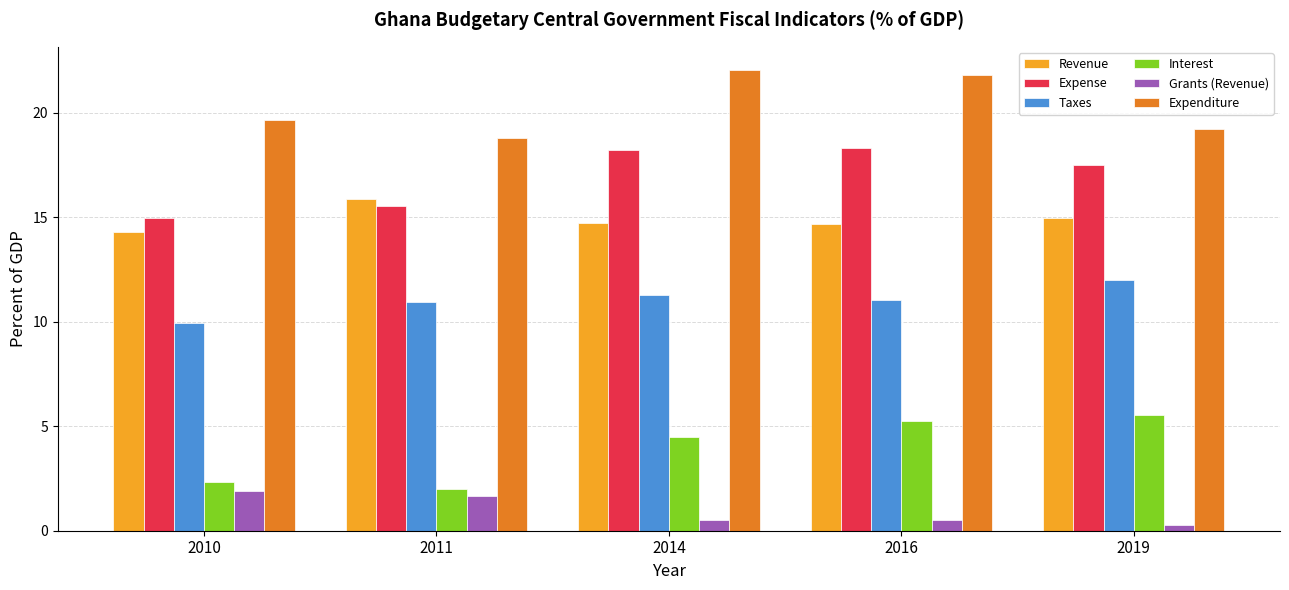

The Revenue series shows 15.9 at 2011. True or false?

True